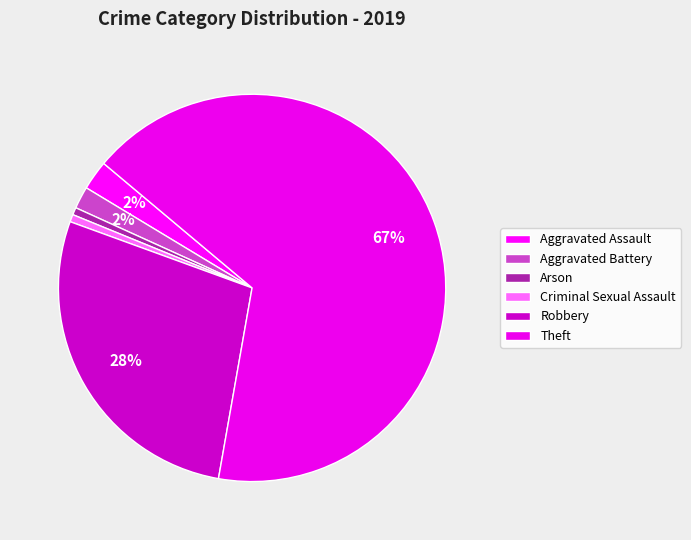

What percentage is the Robbery slice, to the nearest percent?

28%